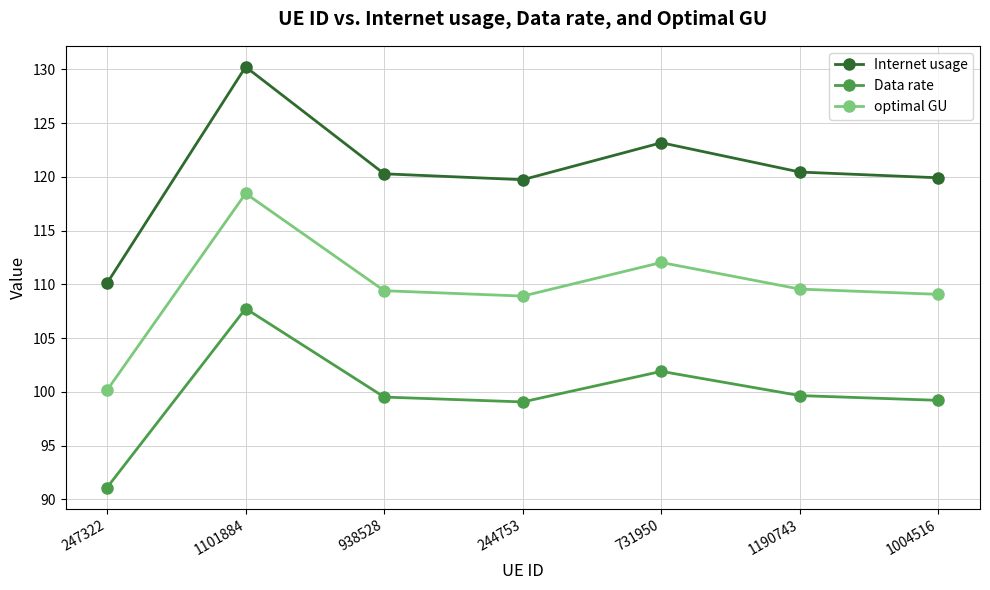

At which label does optimal GU first exceed 109?

1101884